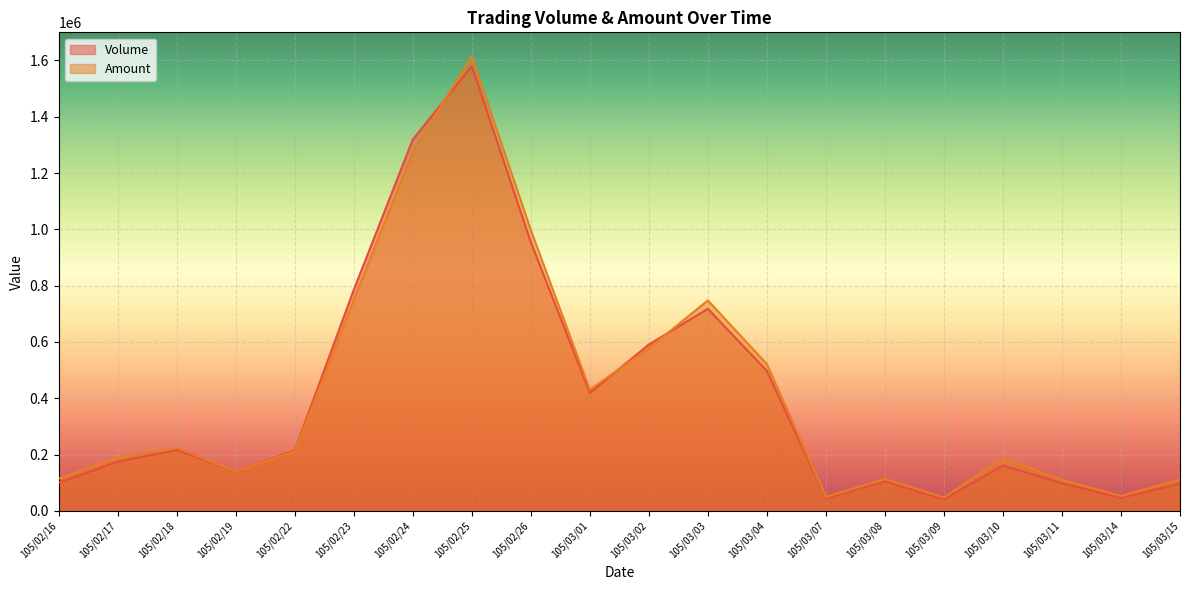

Where is Volume nearest to the value 810500?

105/02/23